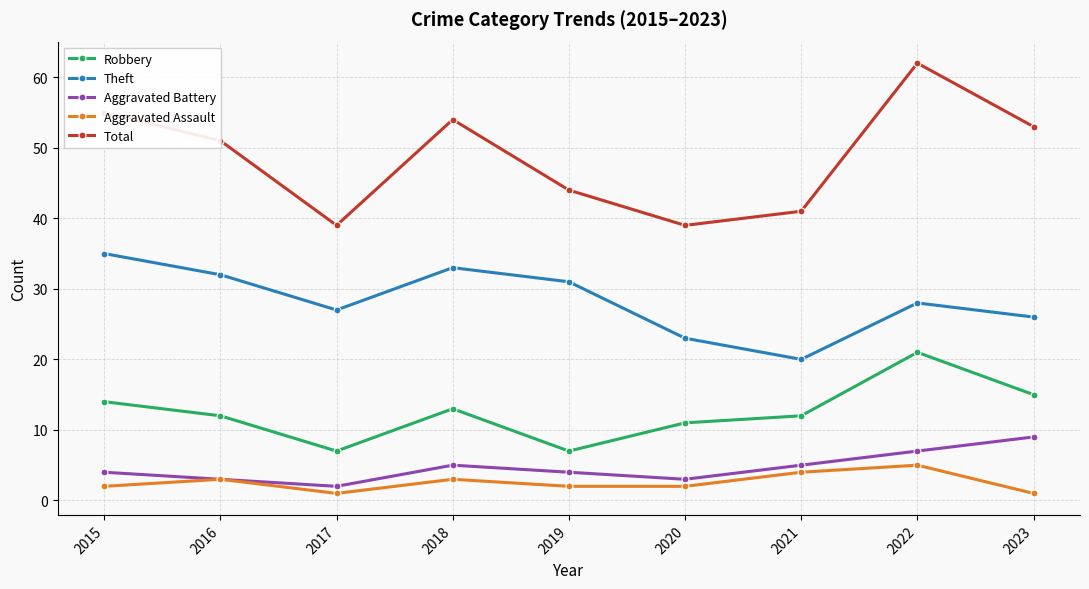

Reading left to right, list all the values displayed in this chart.

Robbery: 2015=14	2016=12	2017=7	2018=13	2019=7	2020=11	2021=12	2022=21	2023=15
Theft: 2015=35	2016=32	2017=27	2018=33	2019=31	2020=23	2021=20	2022=28	2023=26
Aggravated Battery: 2015=4	2016=3	2017=2	2018=5	2019=4	2020=3	2021=5	2022=7	2023=9
Aggravated Assault: 2015=2	2016=3	2017=1	2018=3	2019=2	2020=2	2021=4	2022=5	2023=1
Total: 2015=55	2016=51	2017=39	2018=54	2019=44	2020=39	2021=41	2022=62	2023=53